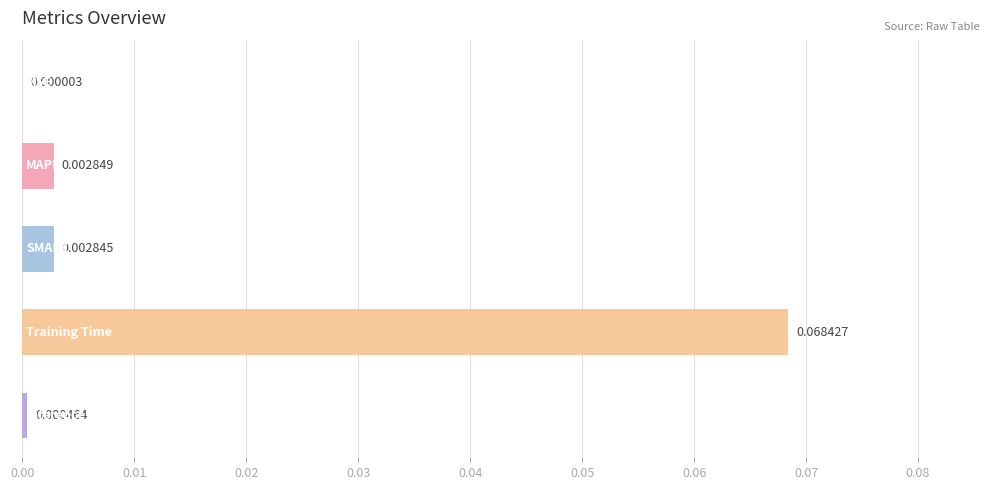

What is the greatest value displayed?

0.1